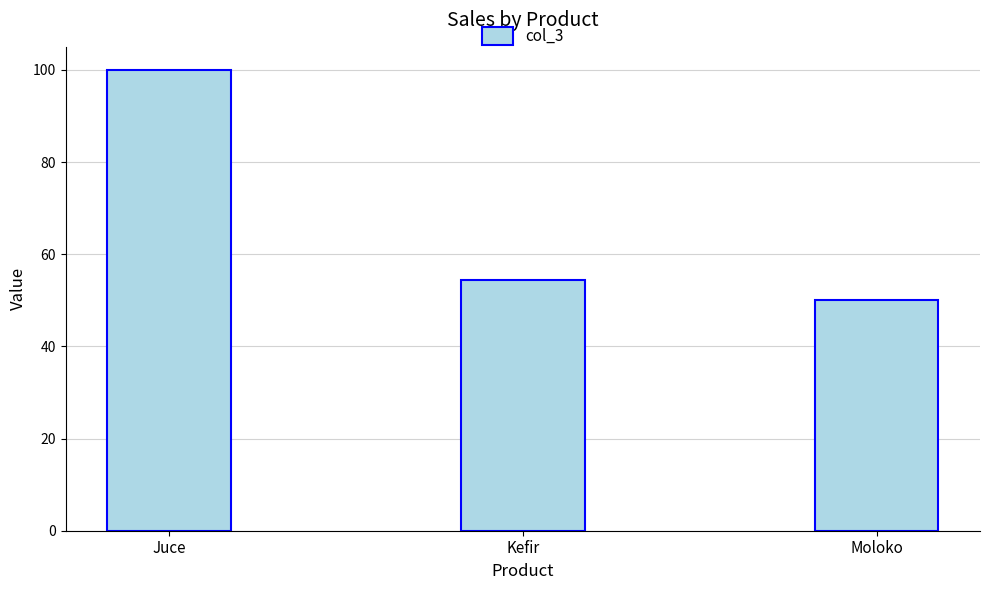

The chart shows a value of 50.0 at Moloko. True or false?

True